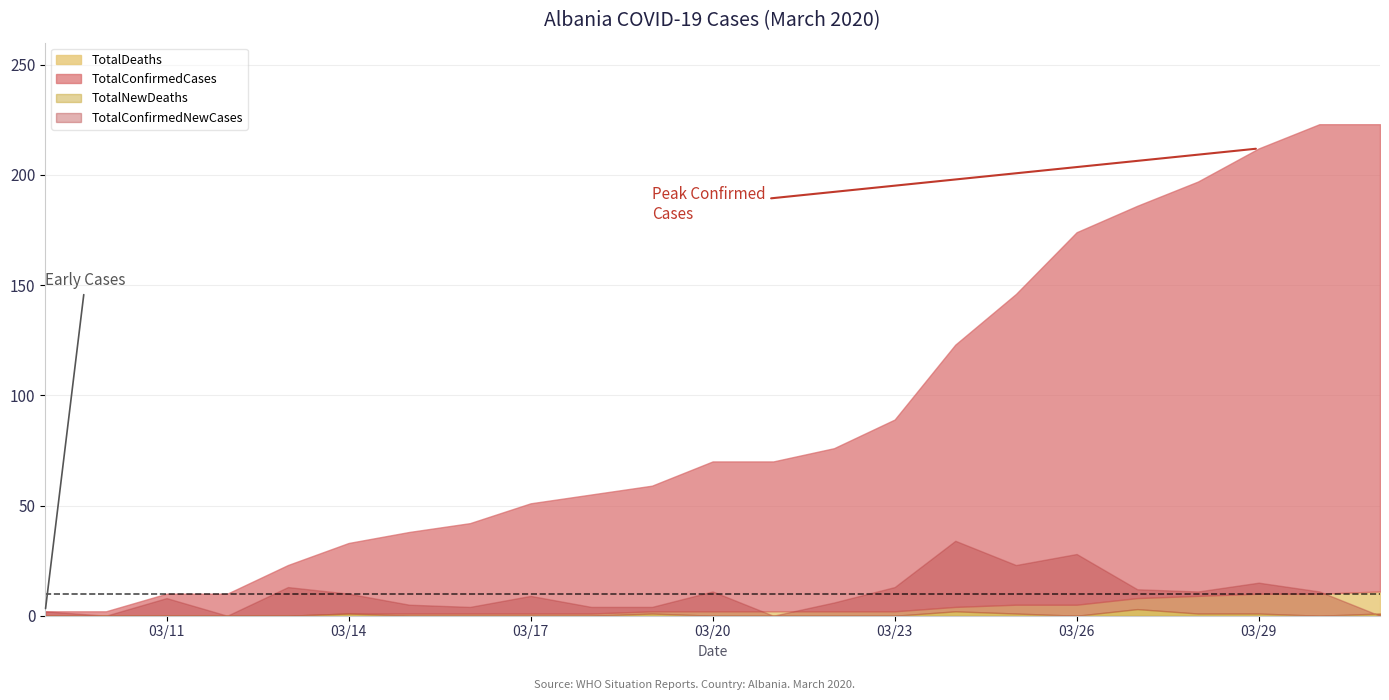

Does the chart display data point markers on the line(s)?

No